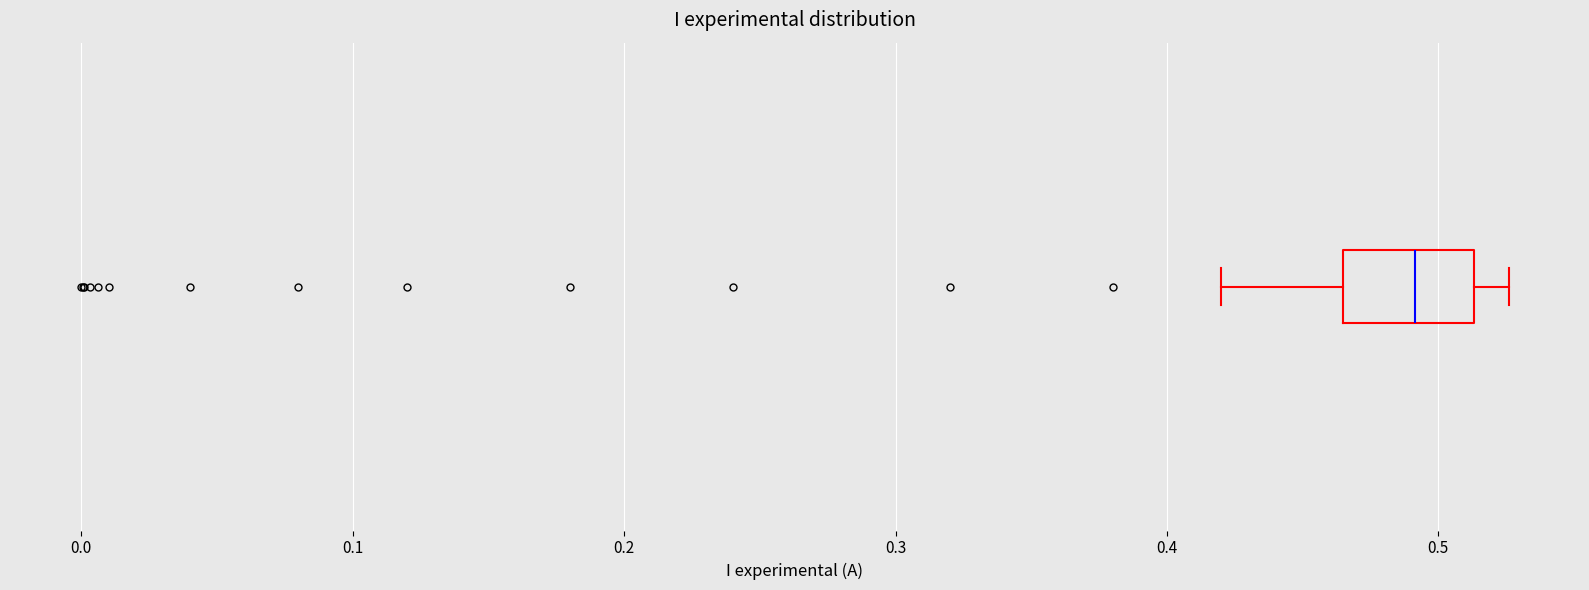

Read this box plot against the x-axis: the position of the median line, the range covered by the box, and the ends of both whiskers. The values are not printed on the chart, so give them approximately, as read against the axis.

median 0.49, box 0.47 to 0.51, whiskers 0.42 to 0.53